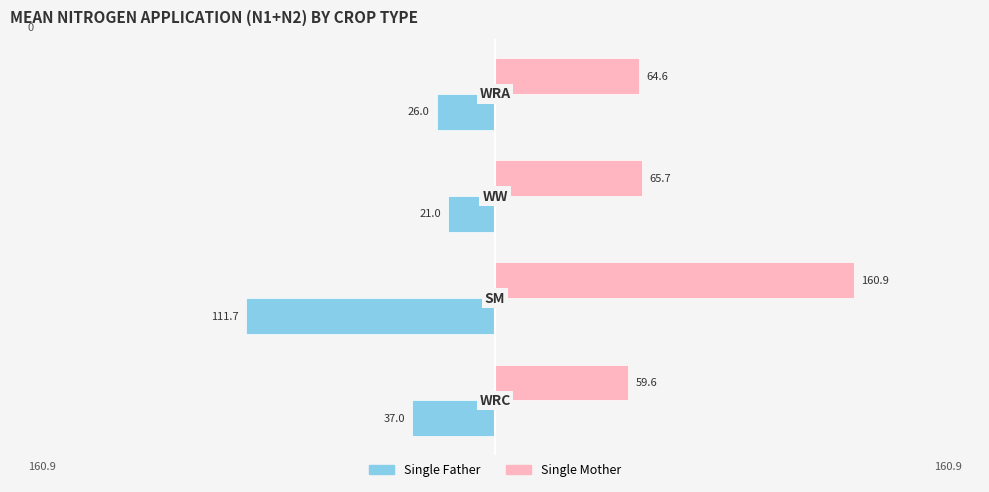

Which series has the widest spread of values?

Single Mother